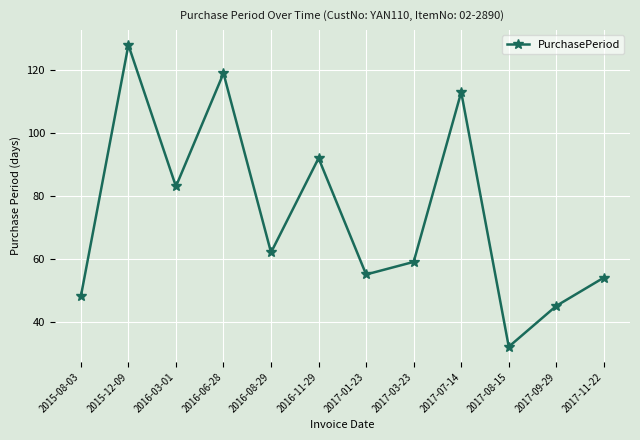

True or false: the data shows 54 at 2017-11-22.

True